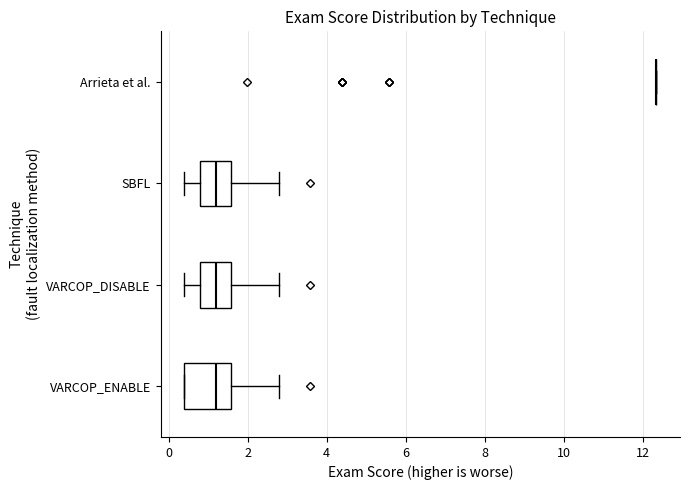

Reading bottom to top, read every box against the x-axis: the position of its median line, the range the box covers, and the ends of its whiskers. The values are not printed on the chart, so give them approximately, as read against the axis.

VARCOP_ENABLE: median 1.2, box 0.4 to 1.6, whiskers 0.4 to 2.8
VARCOP_DISABLE: median 1.2, box 0.8 to 1.6, whiskers 0.4 to 2.8
SBFL: median 1.2, box 0.8 to 1.6, whiskers 0.4 to 2.8
Arrieta et al.: box collapsed to a line at 12.4, whiskers 12.4 to 12.4